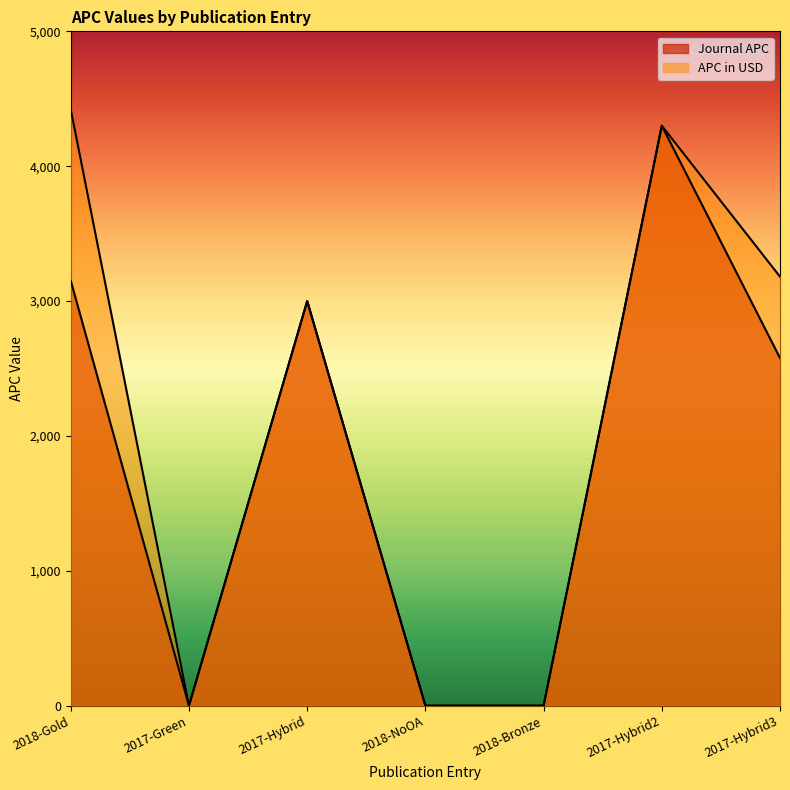

The Journal APC series shows 4053 at 2017-Hybrid3. True or false?

False